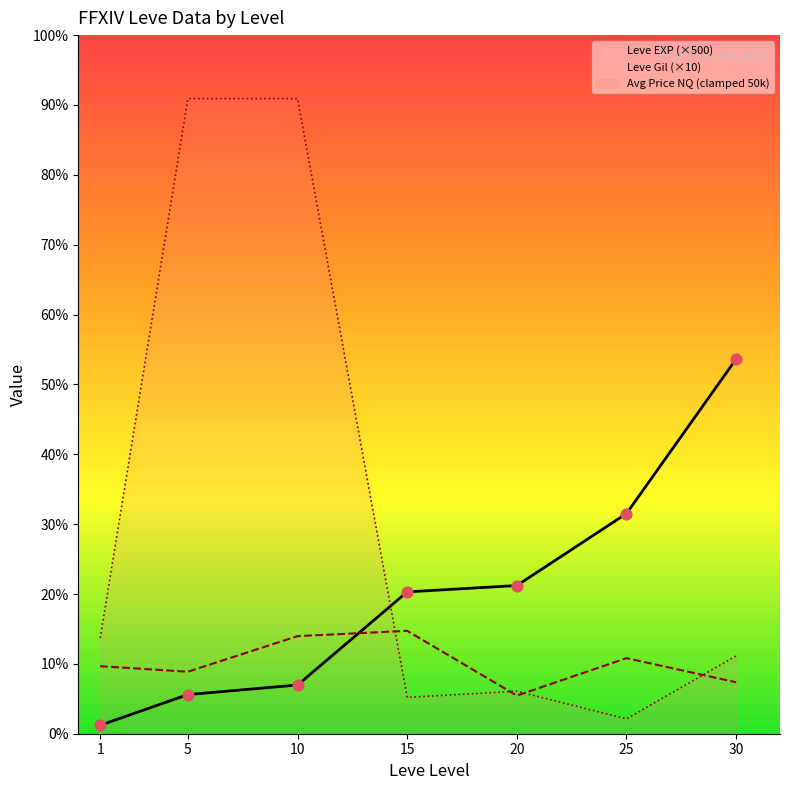

What are all the series names shown in the legend?

Leve EXP (×500), Leve Gil (×10), Avg Price NQ (clamped 50k)